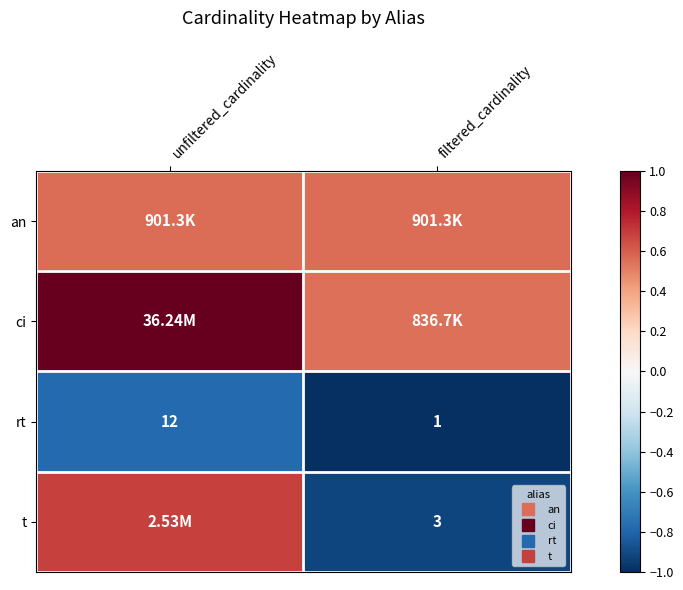

At which category is the sum across all series the highest?

unfiltered_cardinality